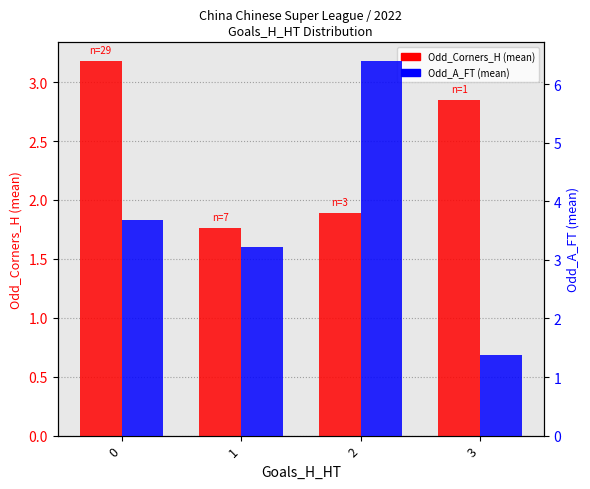

The Odd_A_FT series shows 3.2 at 1. True or false?

True